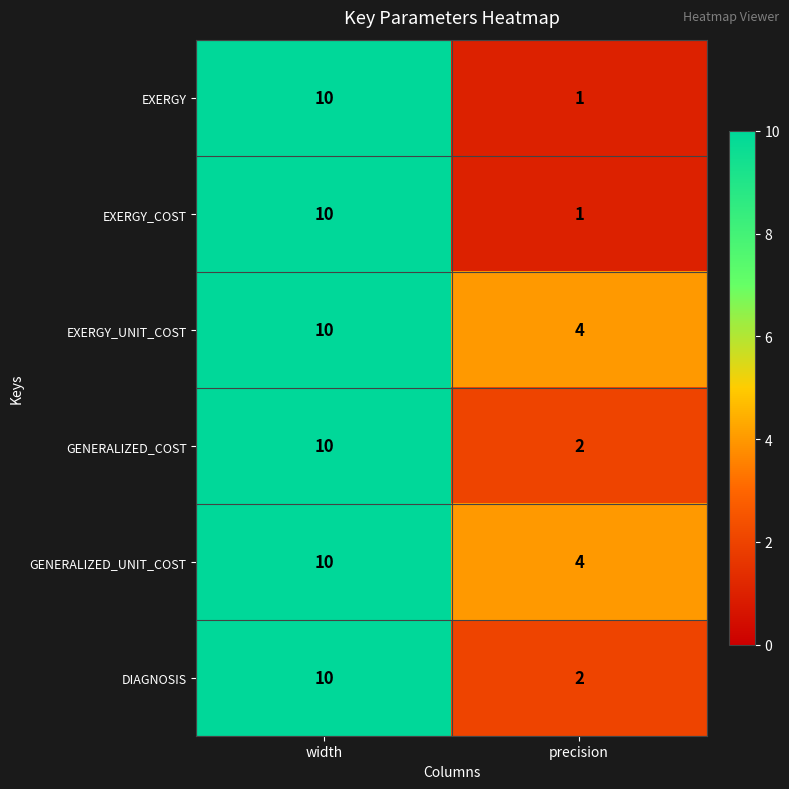

What is the difference between the maximum and minimum values in the GENERALIZED_UNIT_COST series?

6